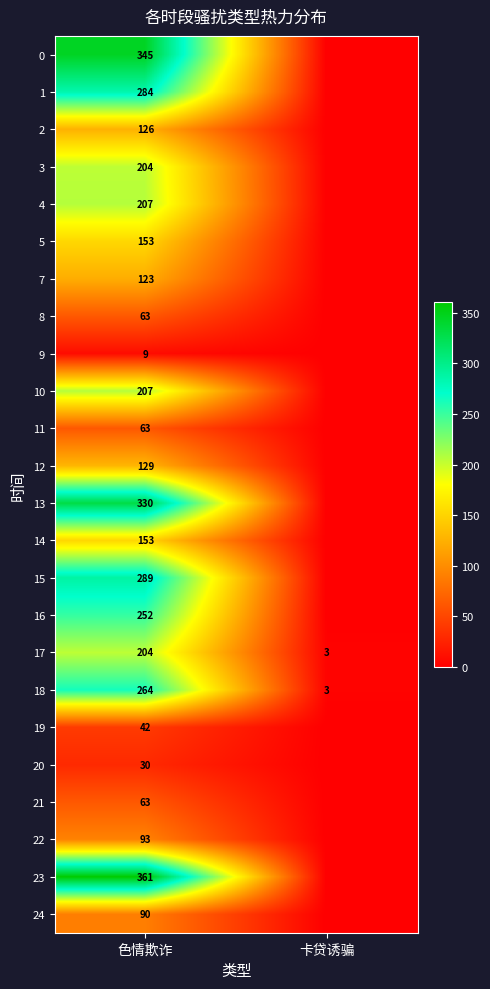

How many series are shown in this chart?

24